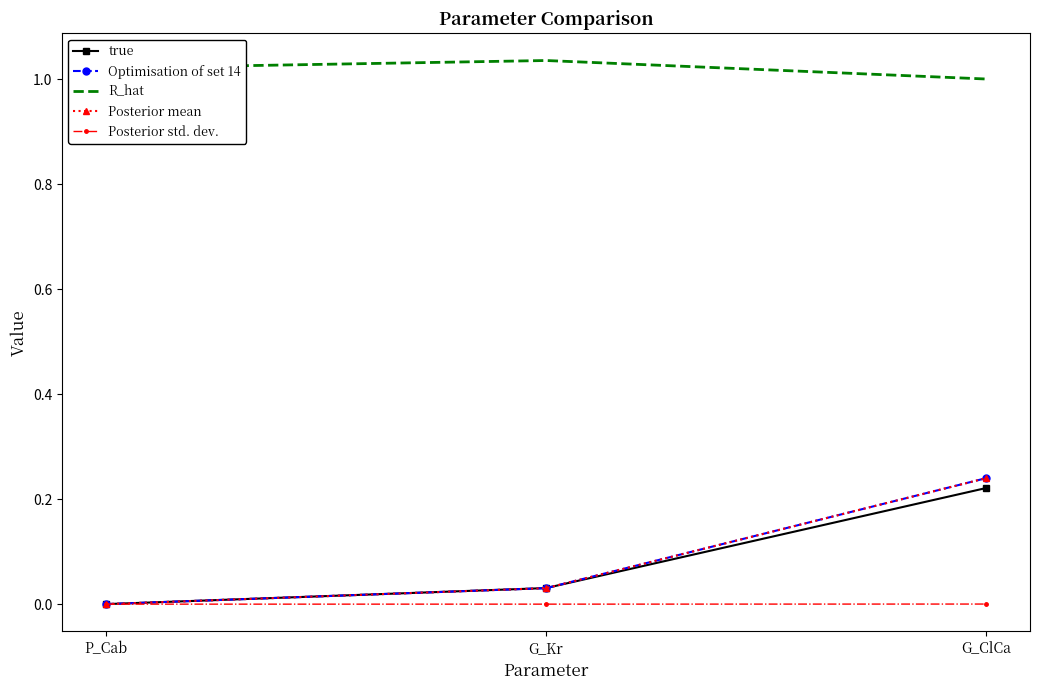

At which category does the chart reach its peak across all series?

G_Kr